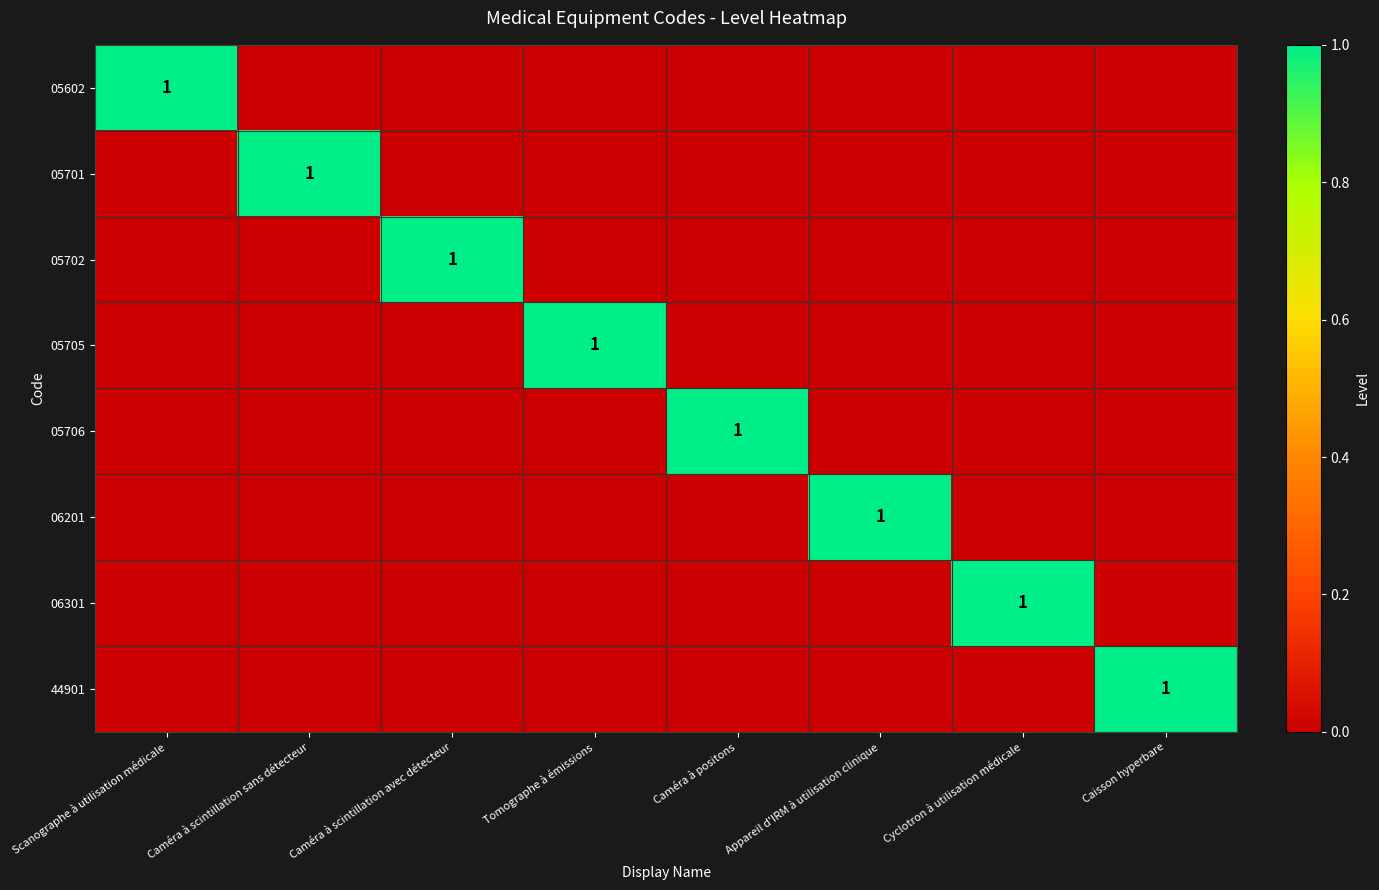

Is it true that 05701 equals 1 at Caméra à scintillation sans détecteur?

True